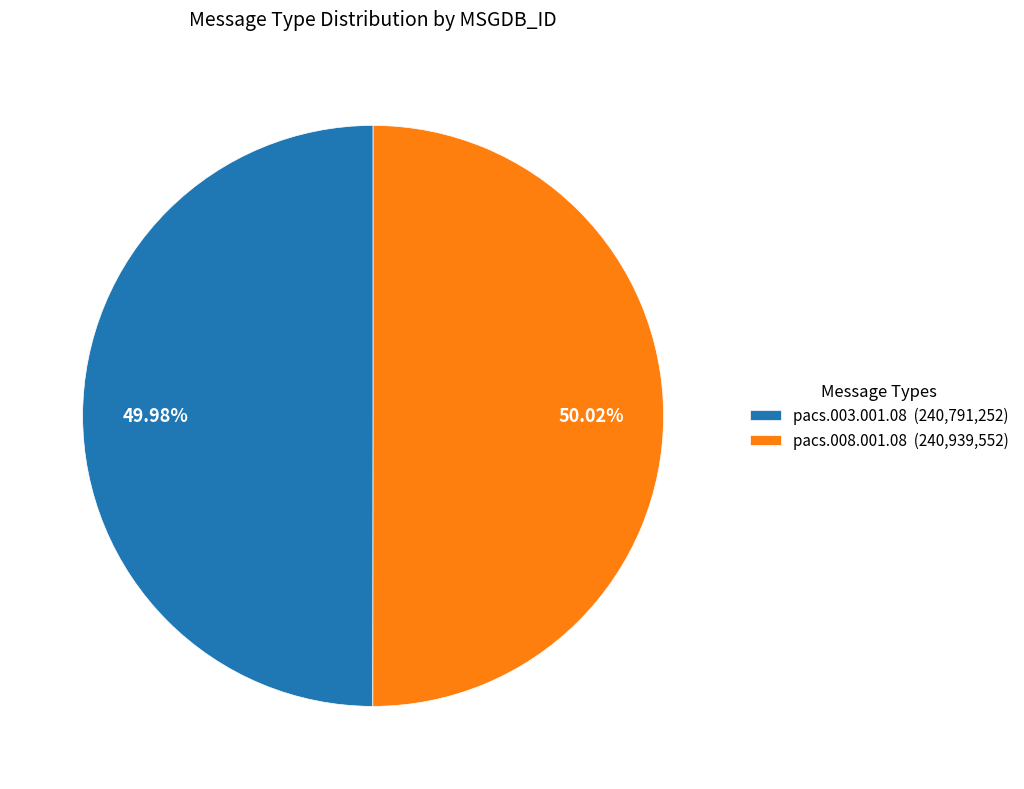

Approximately how many times larger is the value at pacs.008.001.08 (240,939,552) compared to pacs.003.001.08 (240,791,252)?

1.0